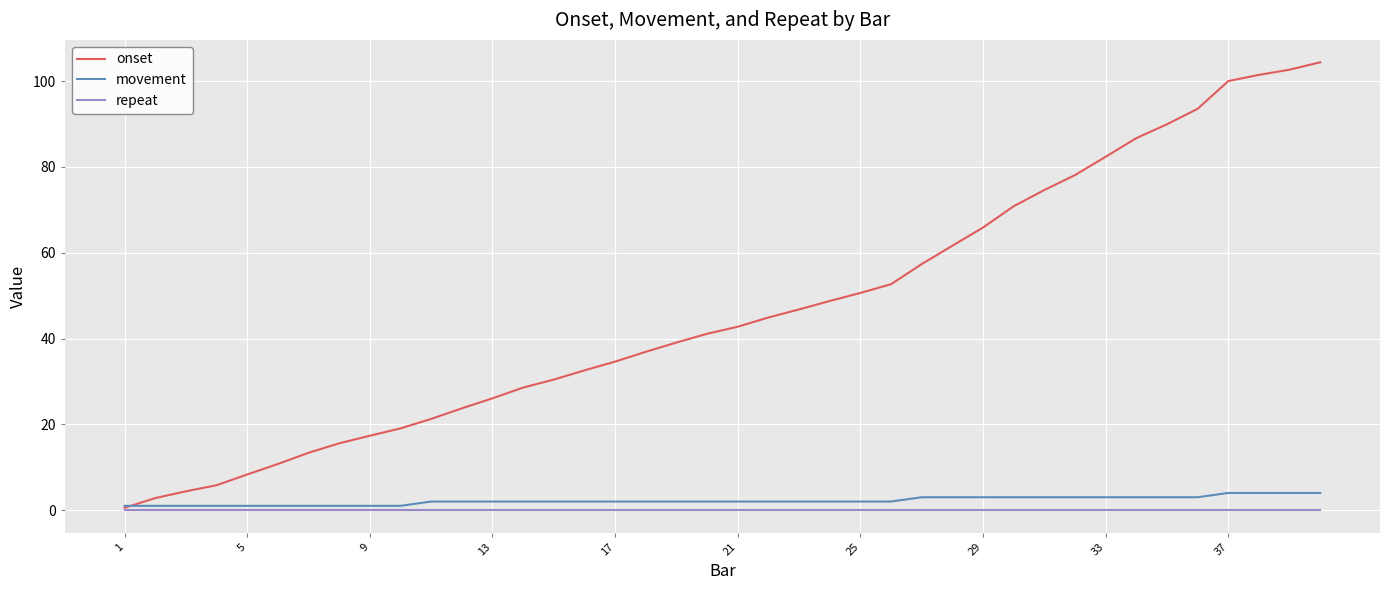

What is the greatest value displayed?

104.4